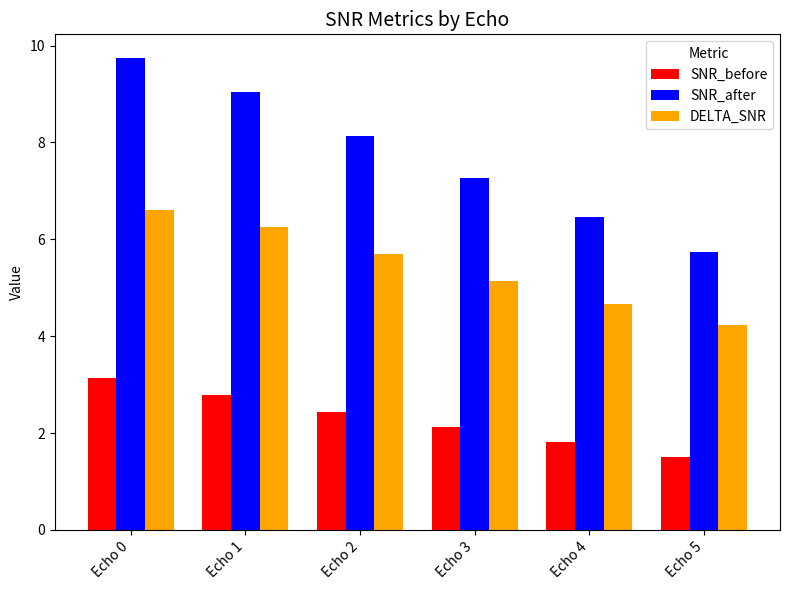

Is it true that SNR_after equals 11.5 at Echo 3?

False